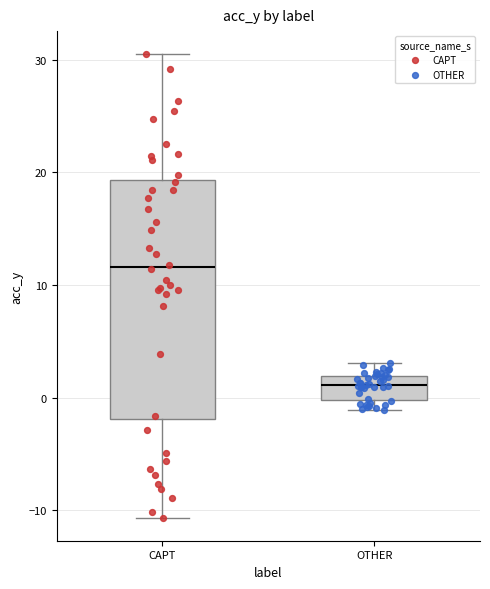

Which box has the lowest median line?

OTHER